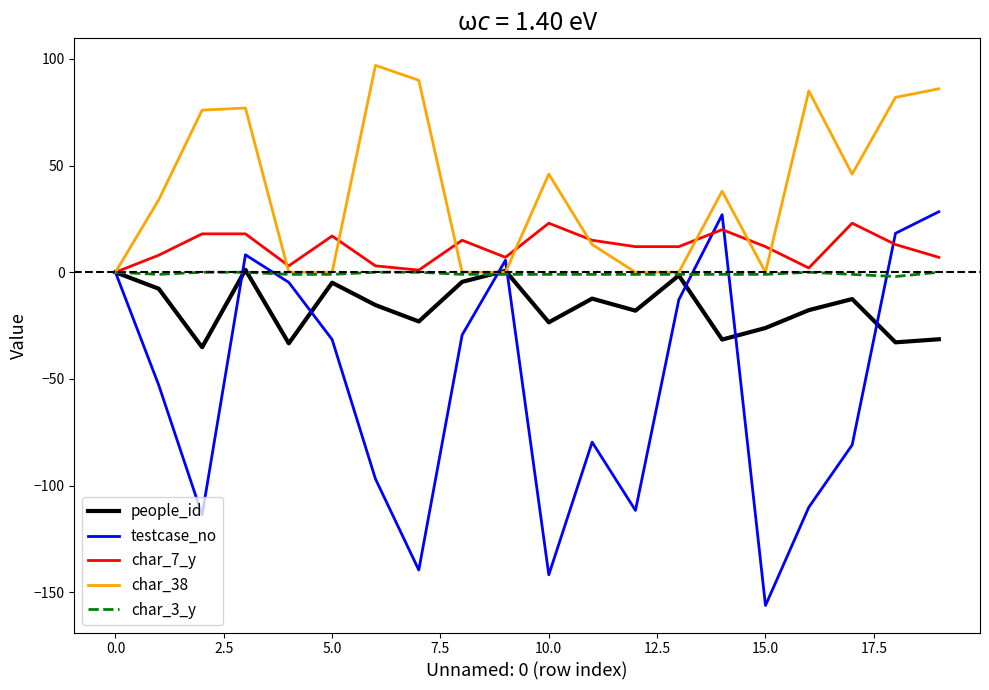

Which series has the largest range (max minus min)?

testcase_no